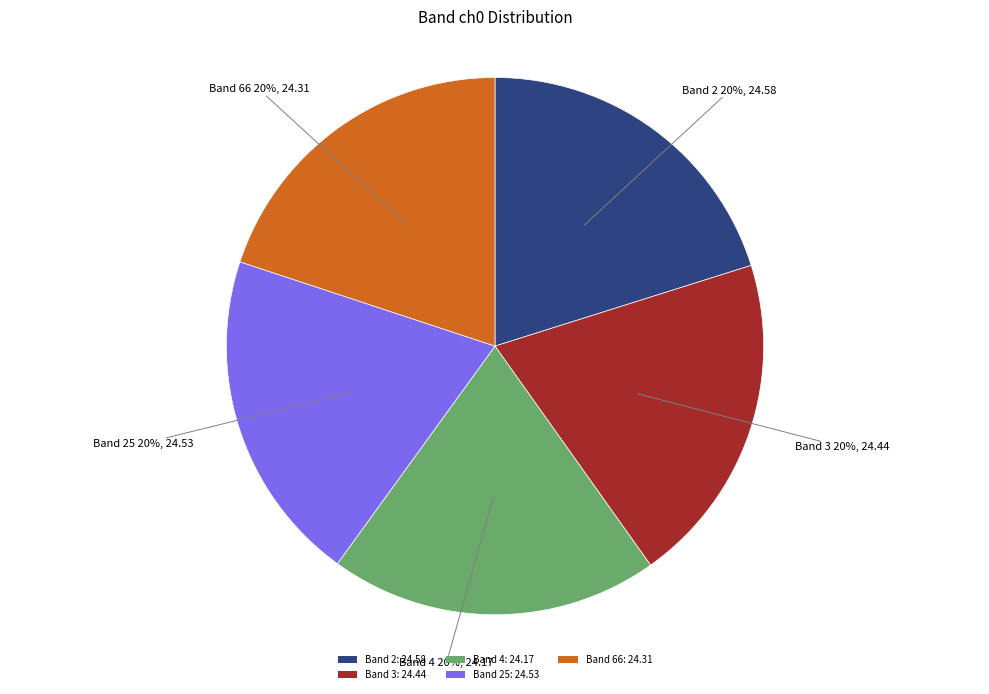

To the nearest percent, what percentage of the pie is Band 66: 24.31?

20%